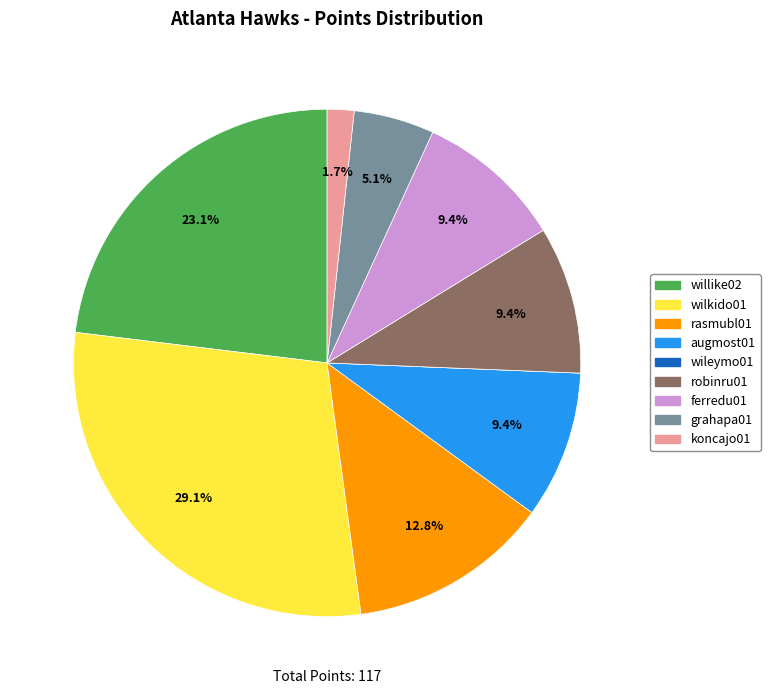

Which has a higher value, ferredu01 or rasmubl01?

rasmubl01